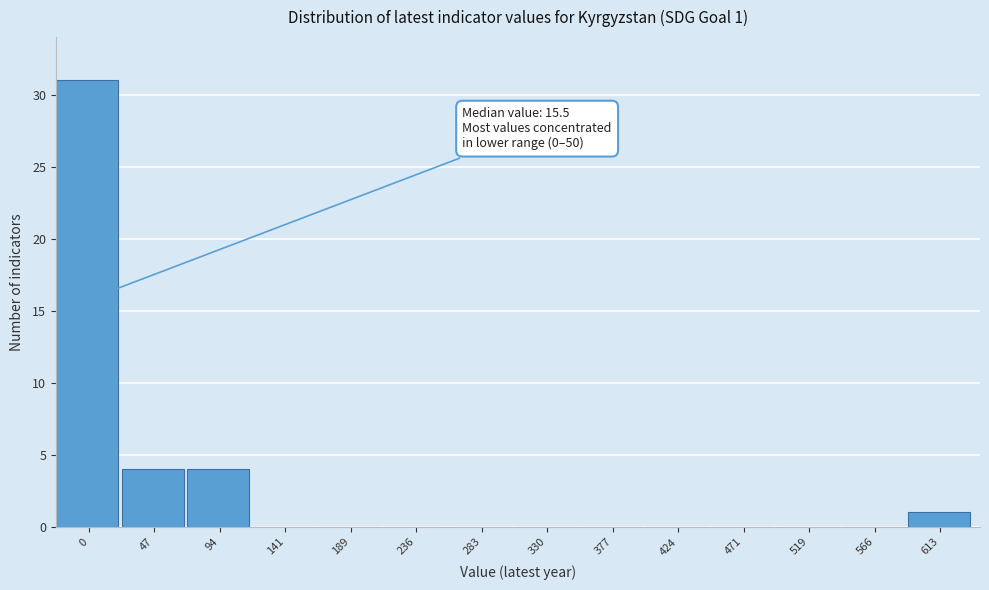

Reading right to left, list all the values displayed in this chart.

613=1	566=0	519=0	471=0	424=0	377=0	330=0	283=0	236=0	189=0	141=0	94=4	47=4	0=31